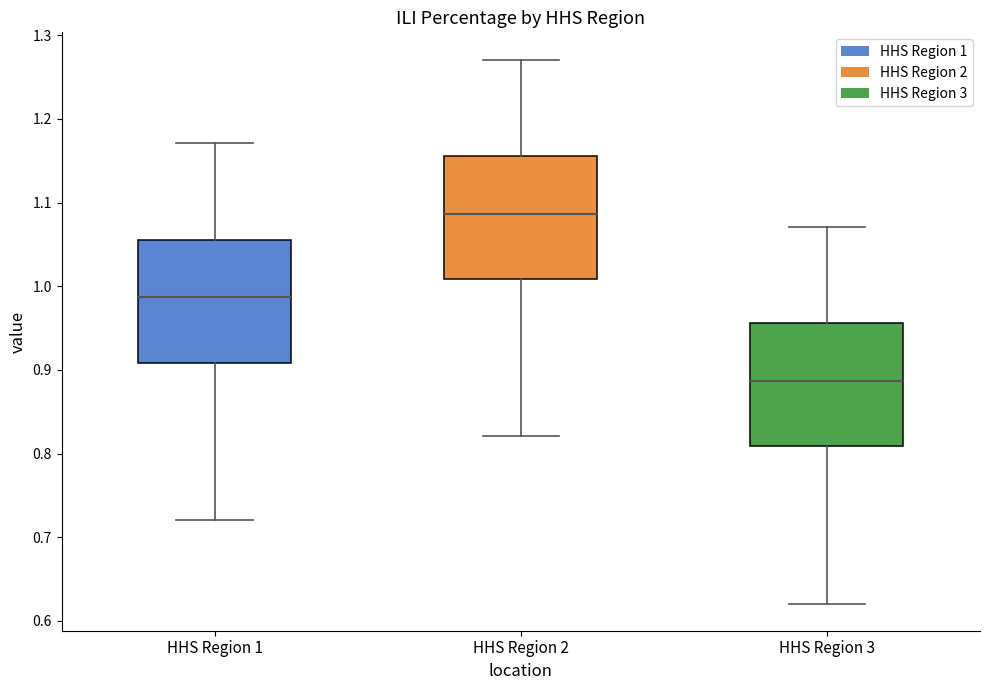

Reading left to right, transcribe this box plot: for each box, give where its median line is, the range the box spans, and where its two whiskers end, as read against the y-axis. The values are not printed on the chart, so give them approximately, as read against the axis.

HHS Region 1: median 0.99, box 0.91 to 1.06, whiskers 0.72 to 1.17
HHS Region 2: median 1.09, box 1.01 to 1.16, whiskers 0.82 to 1.27
HHS Region 3: median 0.89, box 0.81 to 0.96, whiskers 0.62 to 1.07